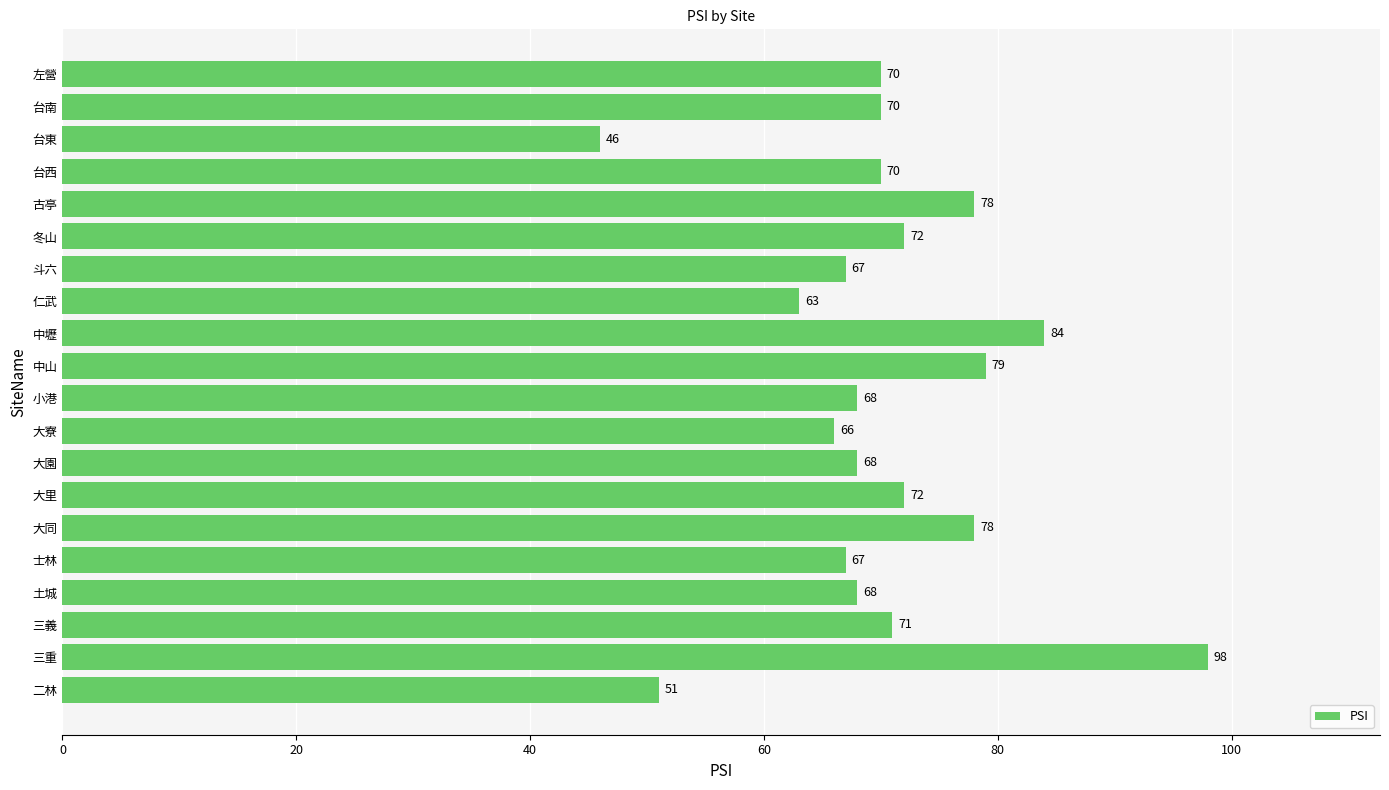

Which has a higher value, 大里 or 台東?

大里